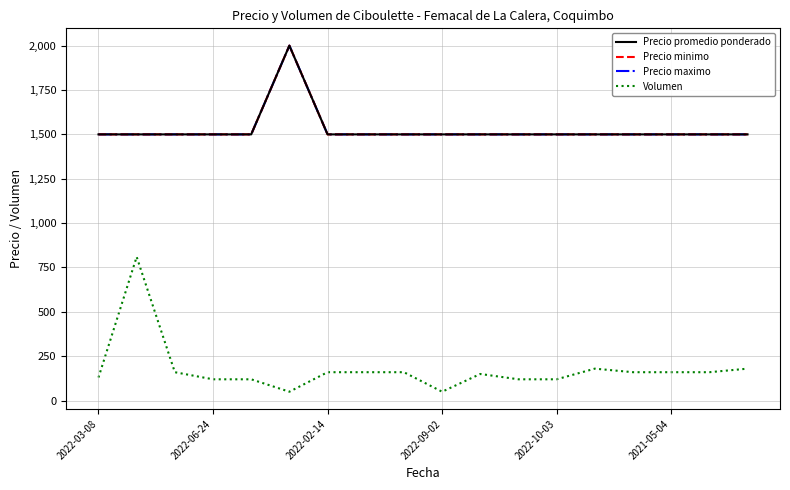

Which category has the highest value in the Precio minimo series?

2021-05-04